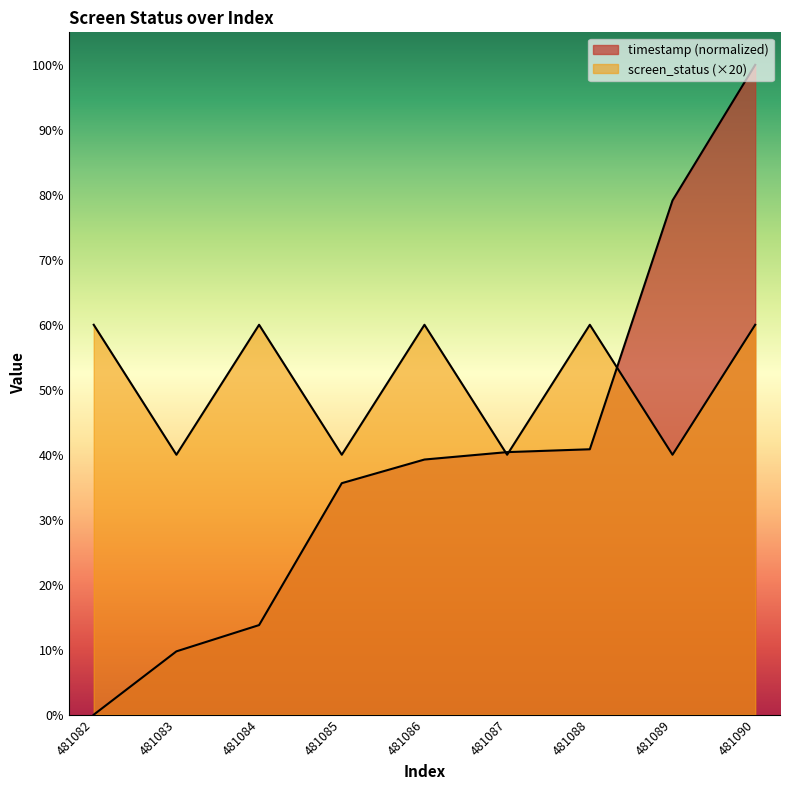

After their last crossing, which series has the higher values: timestamp_norm or screen_status?

timestamp_norm